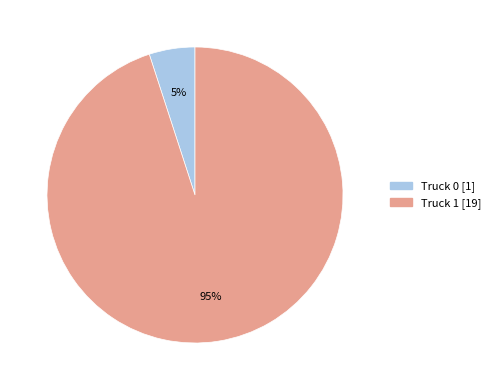

What is the smallest slice in the pie chart?

Truck 0